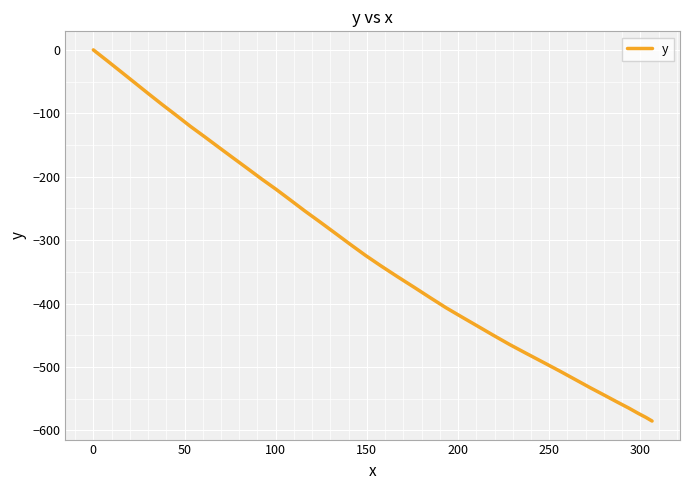

What is the difference between the maximum and minimum values?

585.1